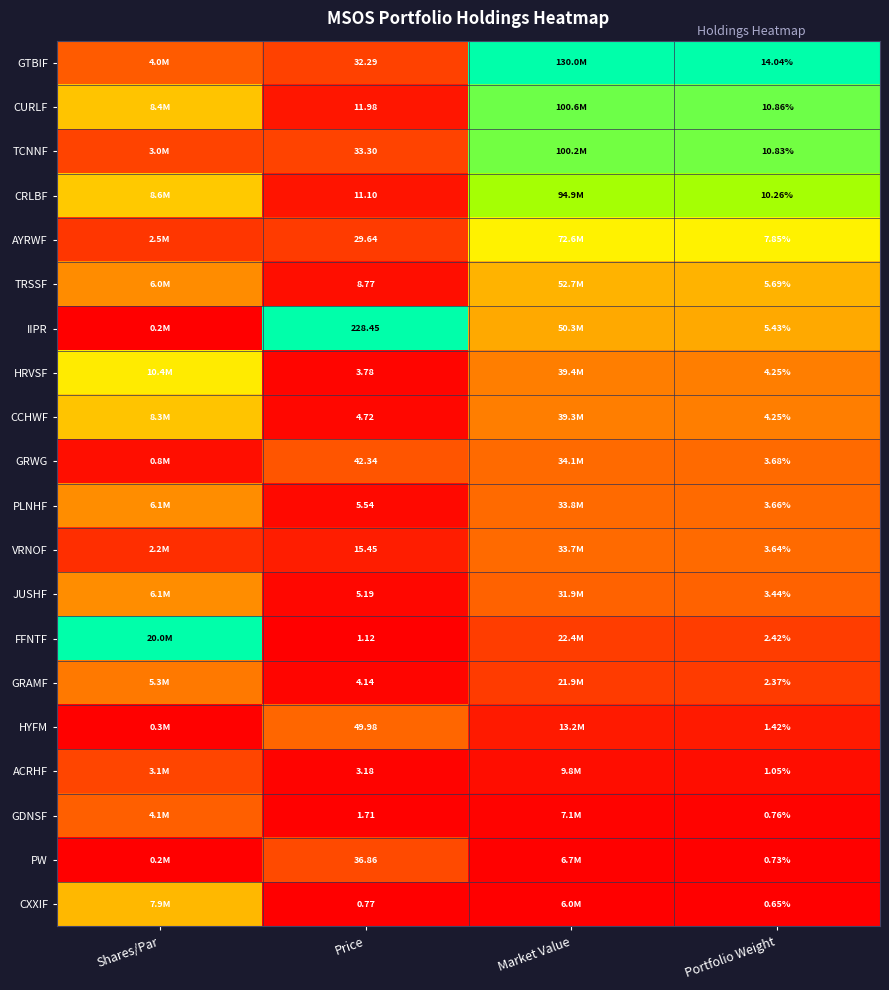

Is the value of TCNNF at Portfolio Weight greater than the value of PW at Portfolio Weight?

Yes